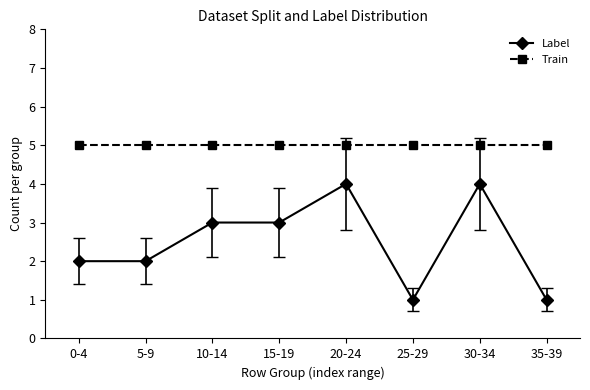

Rank the series by their average value, from lowest to highest.

Label, Train